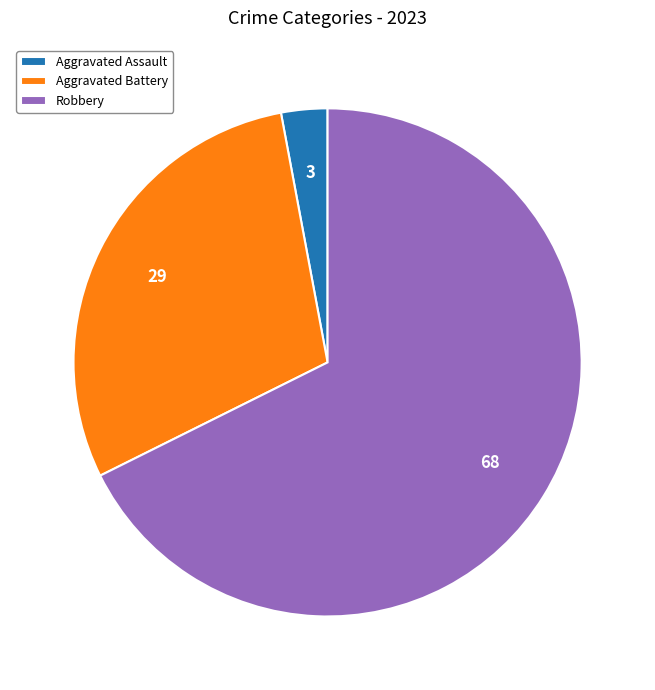

Is there any slice that represents more than half of the pie?

Yes